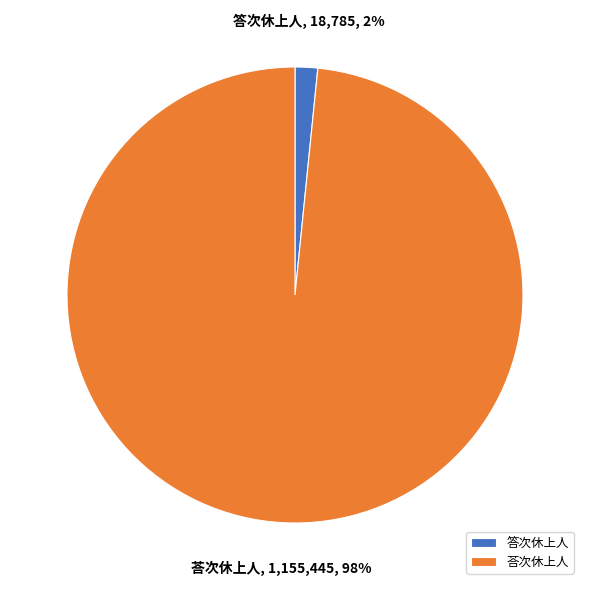

To the nearest percent, what percentage of the pie is 荅次休上人?

98%